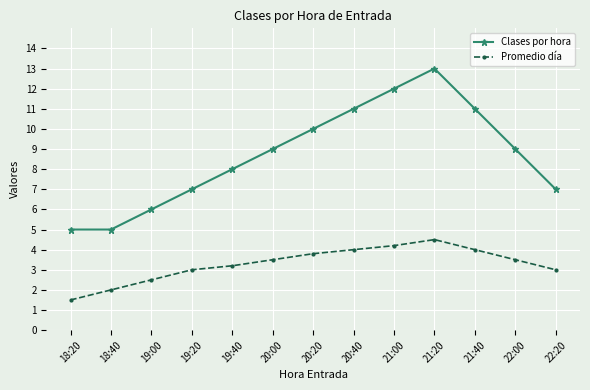

Reading right to left, list all the values displayed in this chart.

Clases por hora: 22:20=7.0	22:00=9.0	21:40=11.0	21:20=13.0	21:00=12.0	20:40=11.0	20:20=10.0	20:00=9.0	19:40=8.0	19:20=7.0	19:00=6.0	18:40=5.0	18:20=5.0
Promedio día: 22:20=3.0	22:00=3.5	21:40=4.0	21:20=4.5	21:00=4.2	20:40=4.0	20:20=3.8	20:00=3.5	19:40=3.2	19:20=3.0	19:00=2.5	18:40=2.0	18:20=1.5